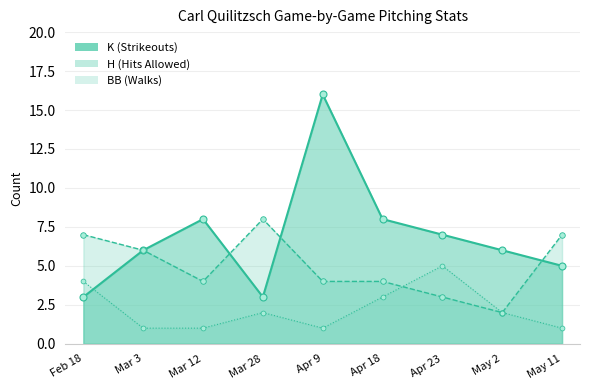

What is the maximum value for BB?

5